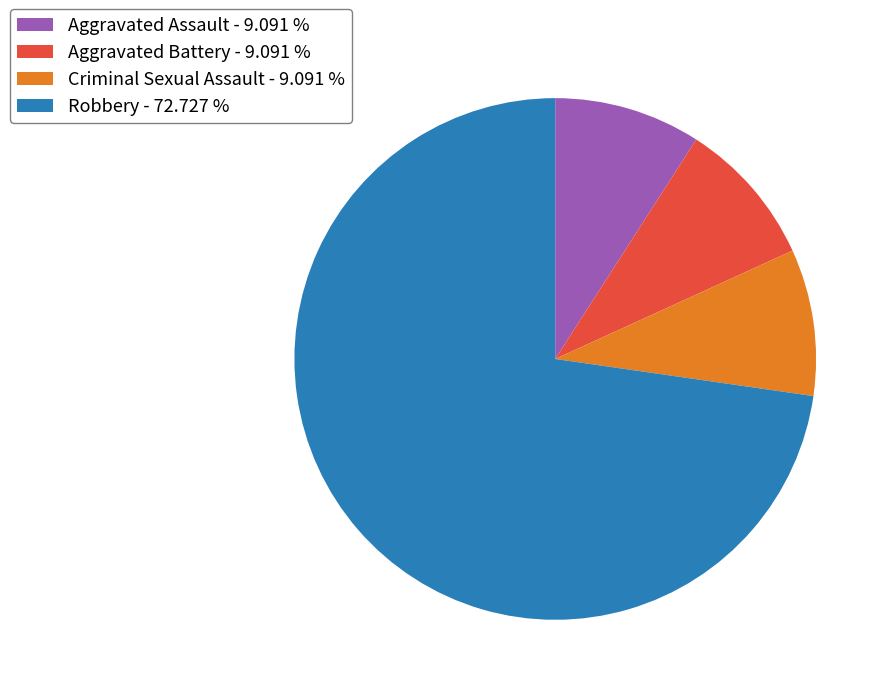

Is Robbery the majority of the pie?

Yes